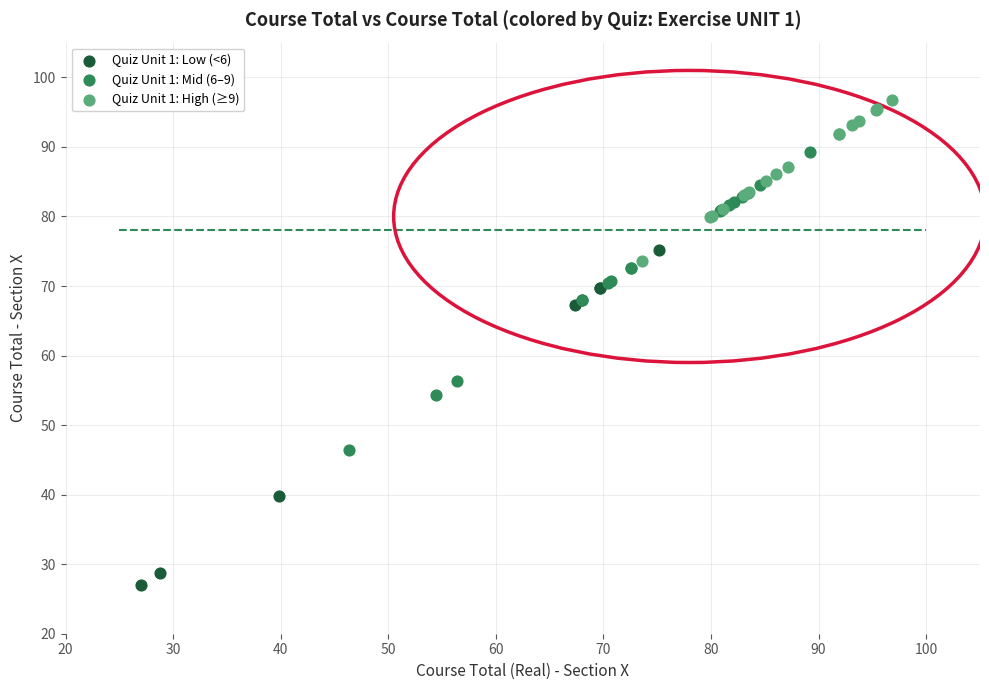

Which series has the widest spread of Y values?

Quiz Unit 1: Low (<6)